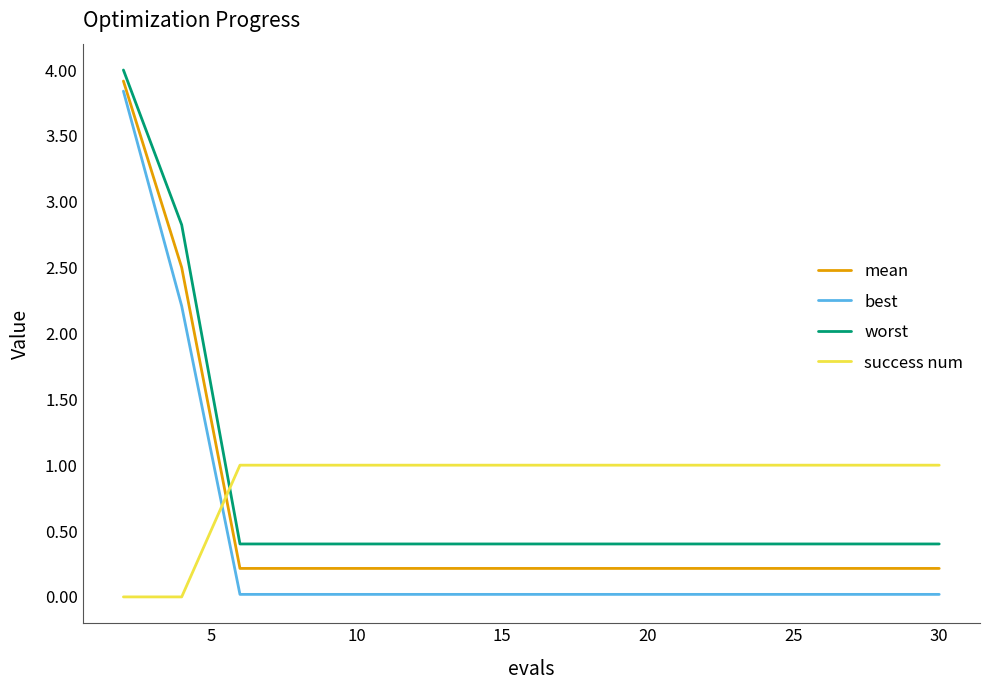

True or false: best and worst intersect in this chart.

False